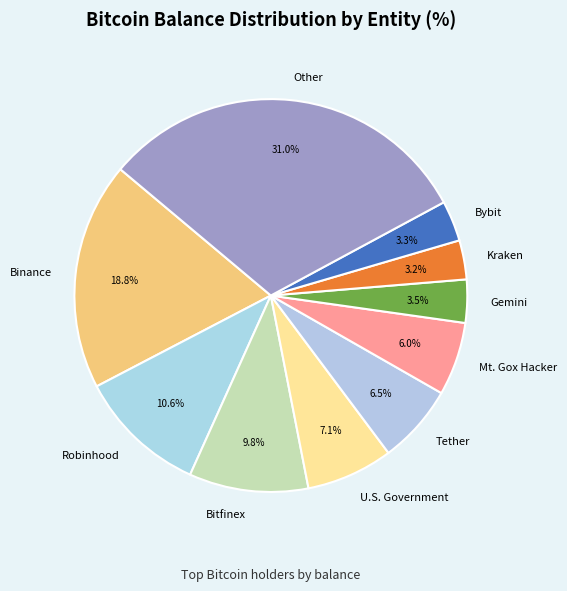

To the nearest percent, what is the difference between the Binance and Bitfinex slice percentages?

9%